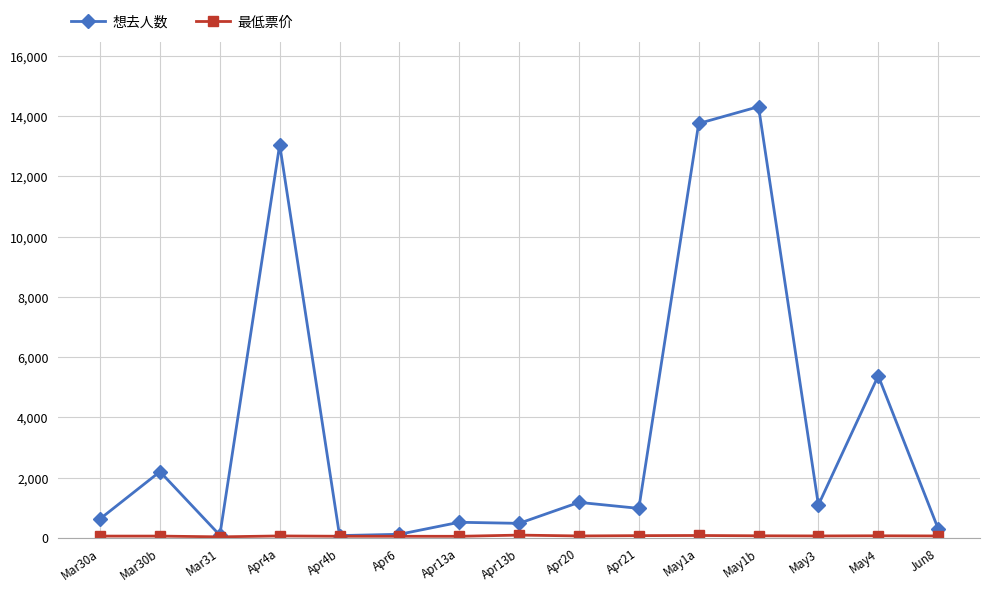

What is the maximum value shown in the chart?

14310.0